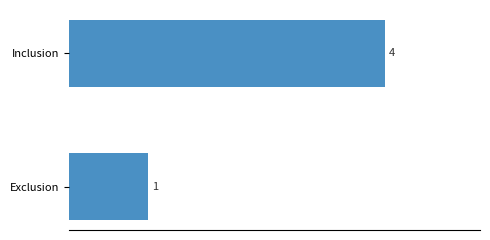

What is the difference between the maximum and minimum values?

3